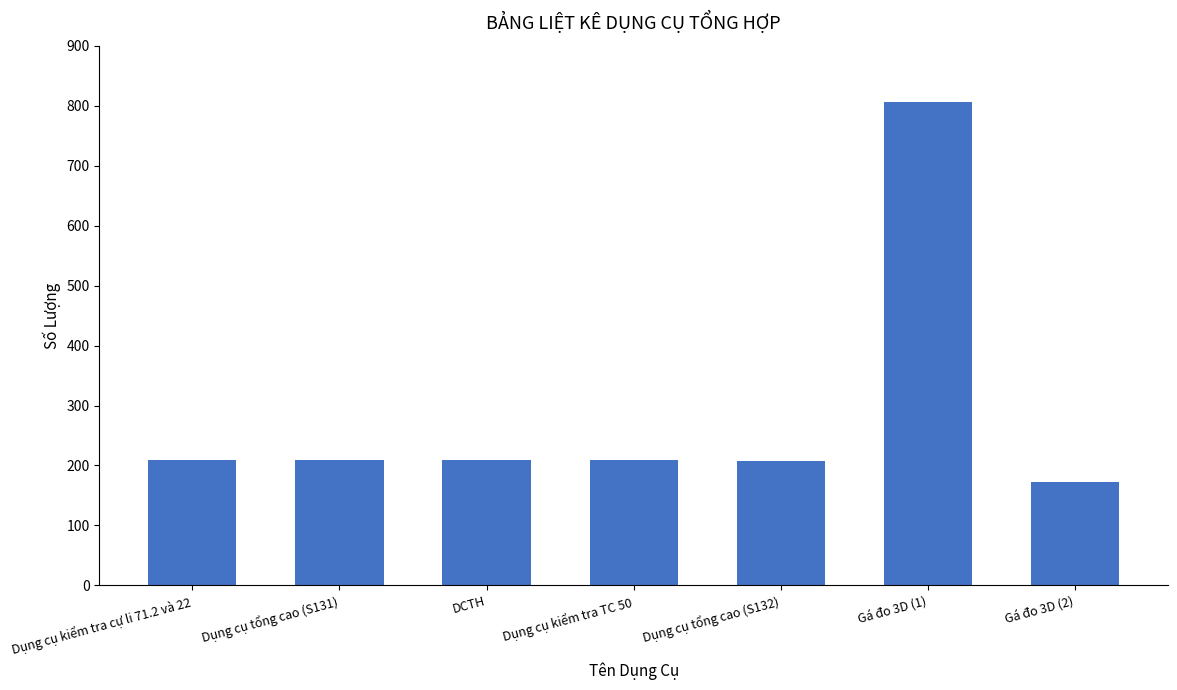

The chart shows a value of 209 at Dụng cụ kiểm tra cự li 71.2 và 22. True or false?

True